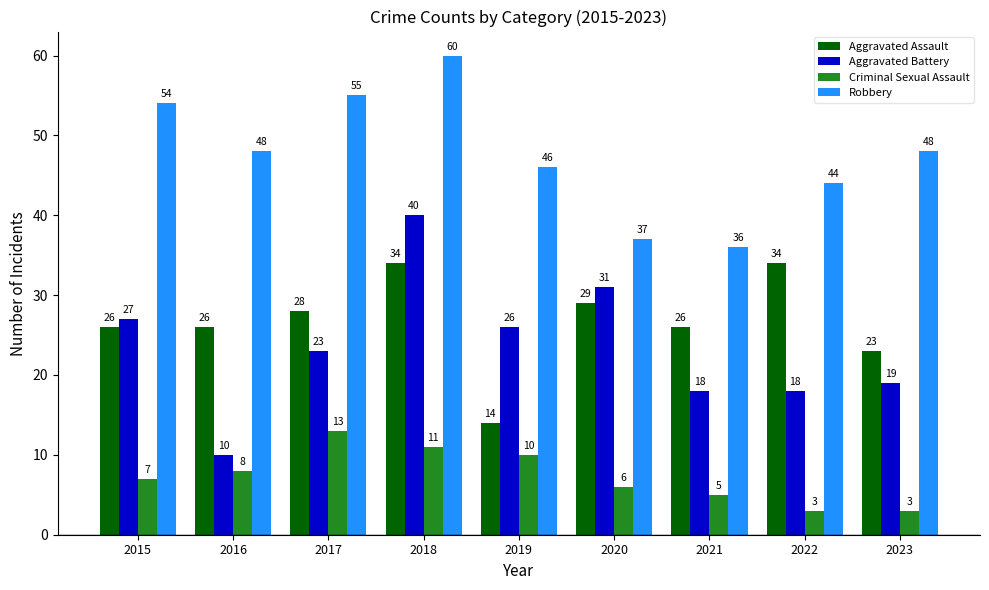

What is the maximum value shown in the chart?

60